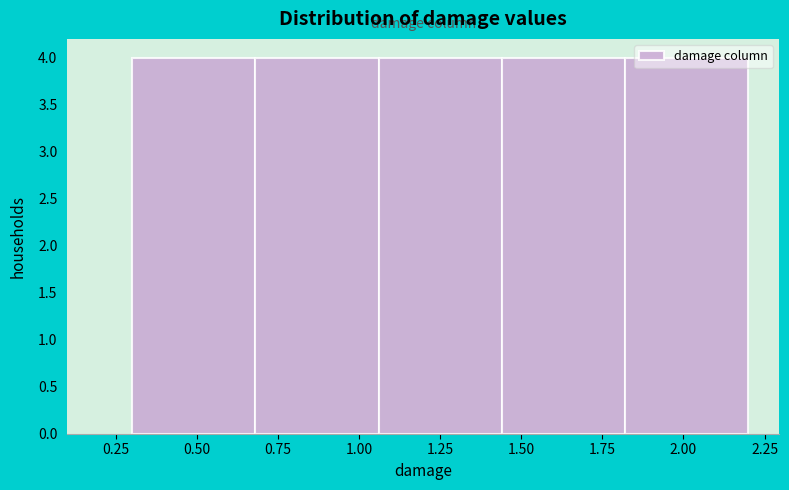

Reading left to right, transcribe this chart: for each bar, give the range it covers on the x-axis and its height. Neither the bar edges nor the heights are printed on the chart, so give them approximately, as read against the axes.

0.30 to 0.68: 4
0.68 to 1.06: 4
1.06 to 1.44: 4
1.44 to 1.82: 4
1.82 to 2.20: 4